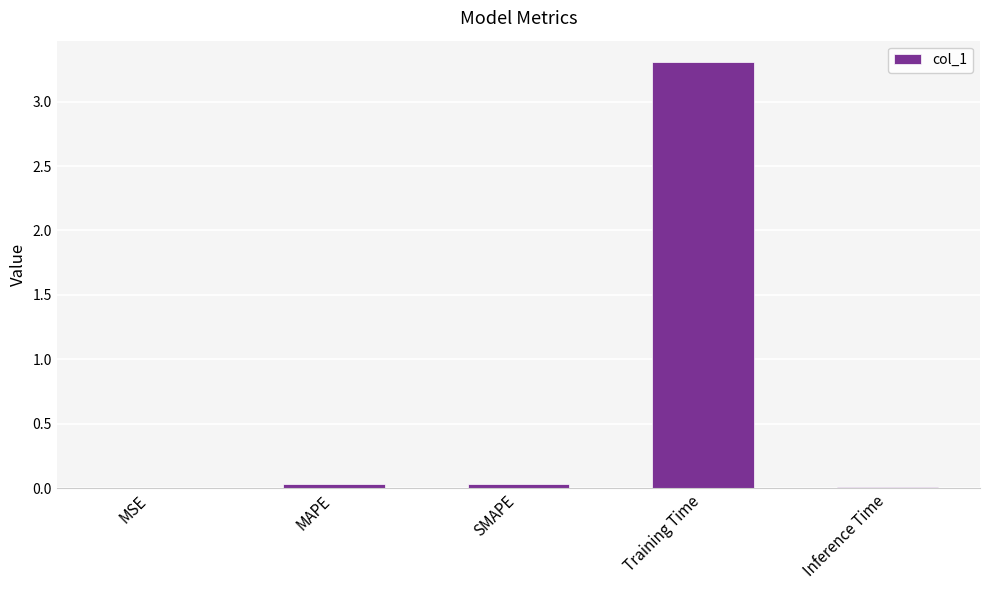

Is it true that the value at Inference Time is 0.0?

True